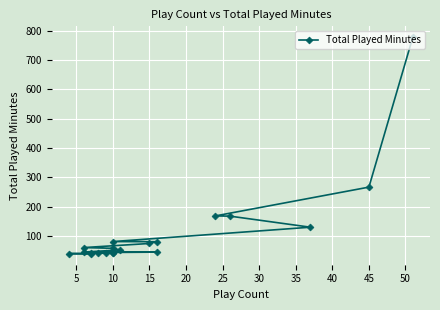

What is the maximum value shown in the chart?

777.8